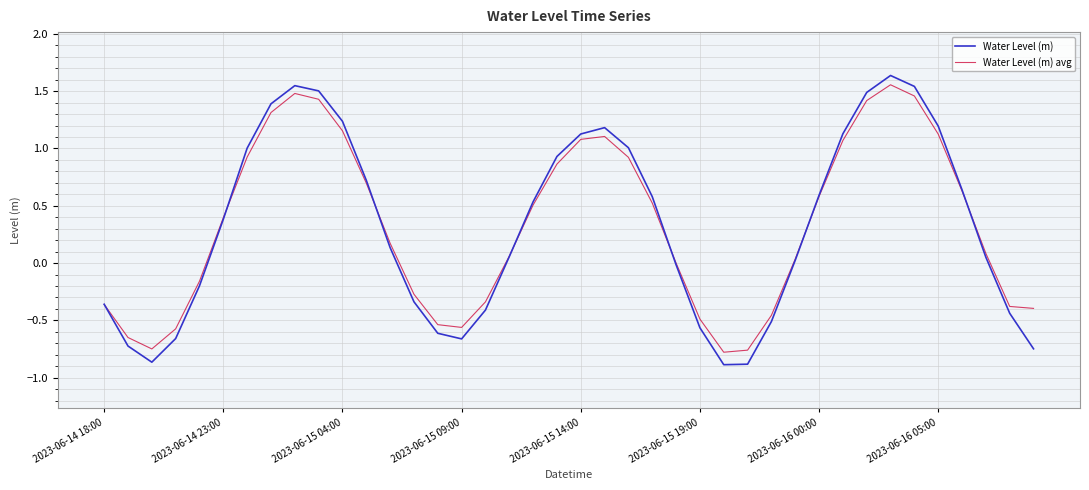

Does the chart have visible grid lines?

Yes